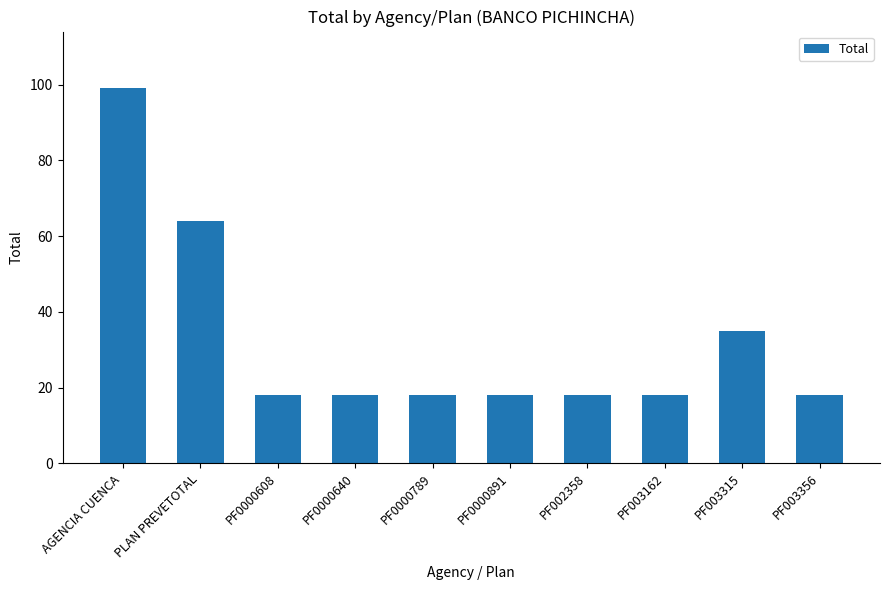

Is it true that the value at PF003162 is 26.9?

False